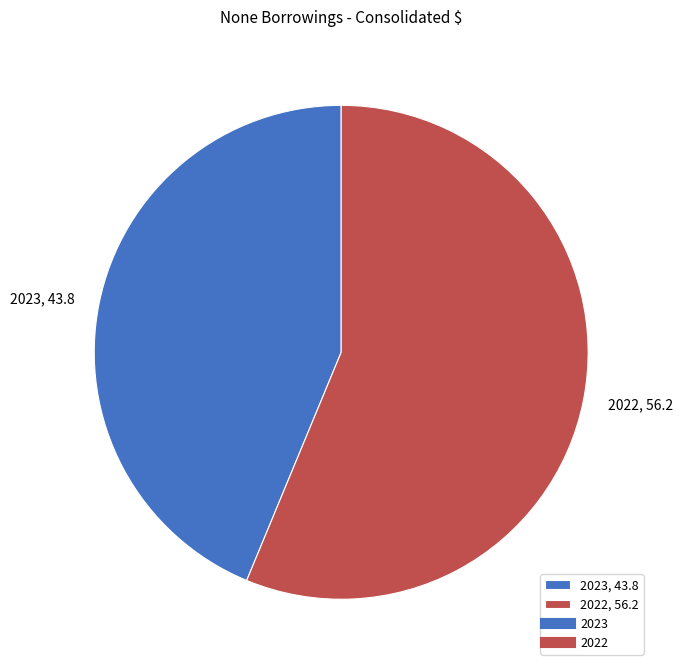

What is the majority slice?

2022